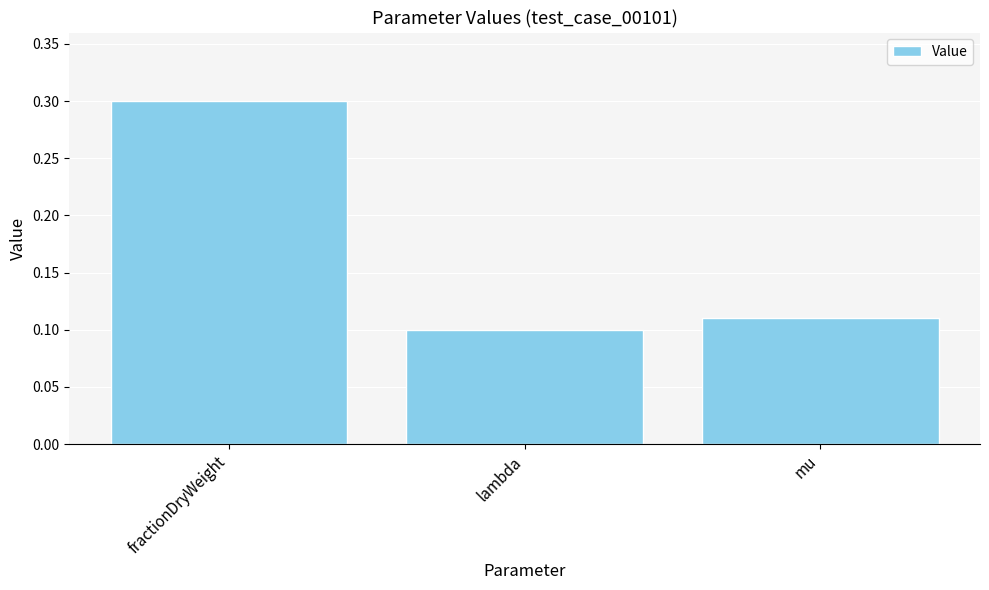

What is the label of the 2nd bar from the left?

lambda